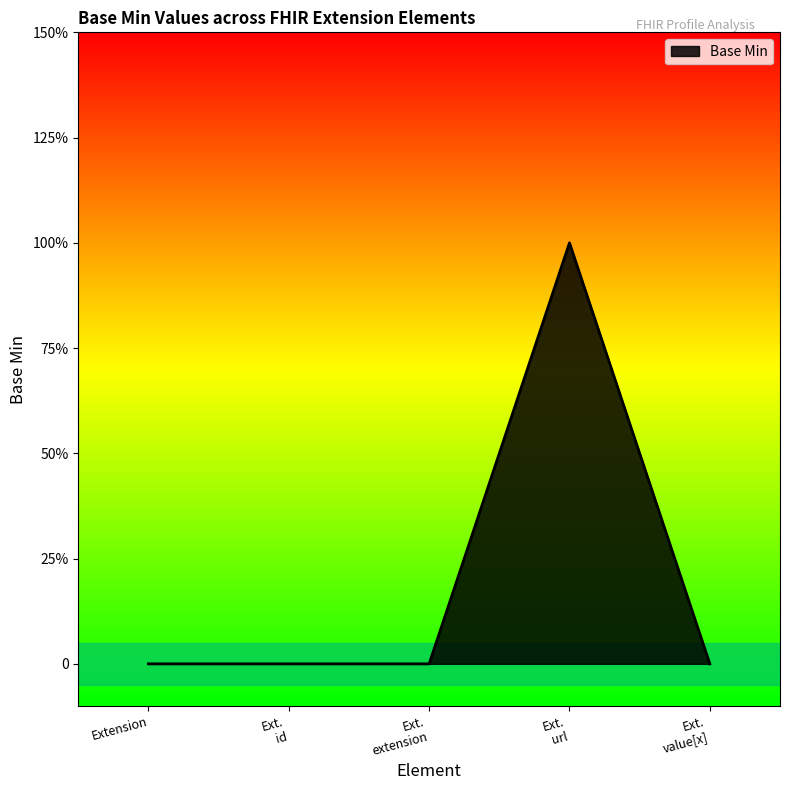

Does the chart display data point markers on the line(s)?

No